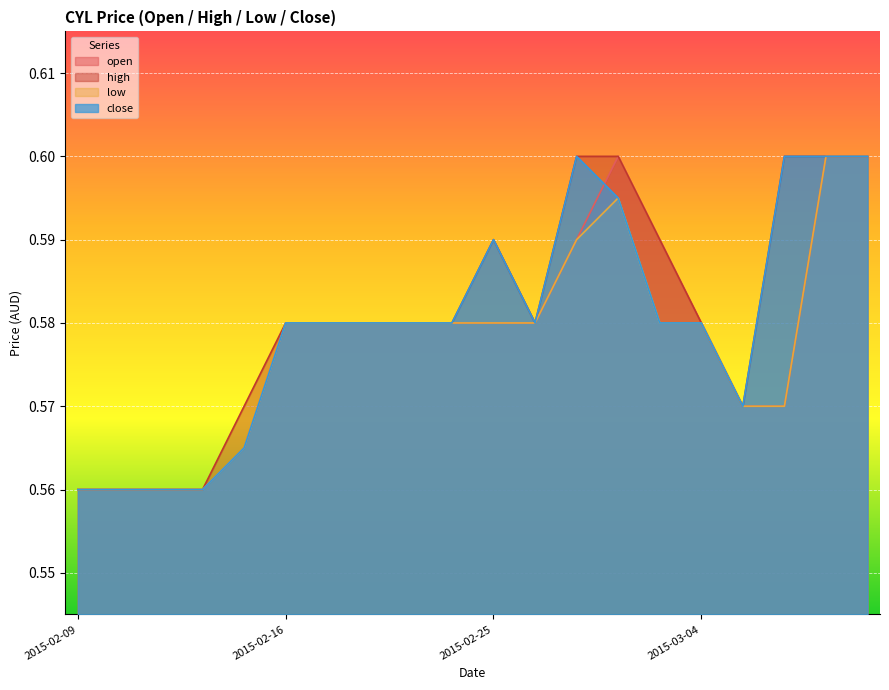

The low series shows 0.9 at 2015-02-16. True or false?

False